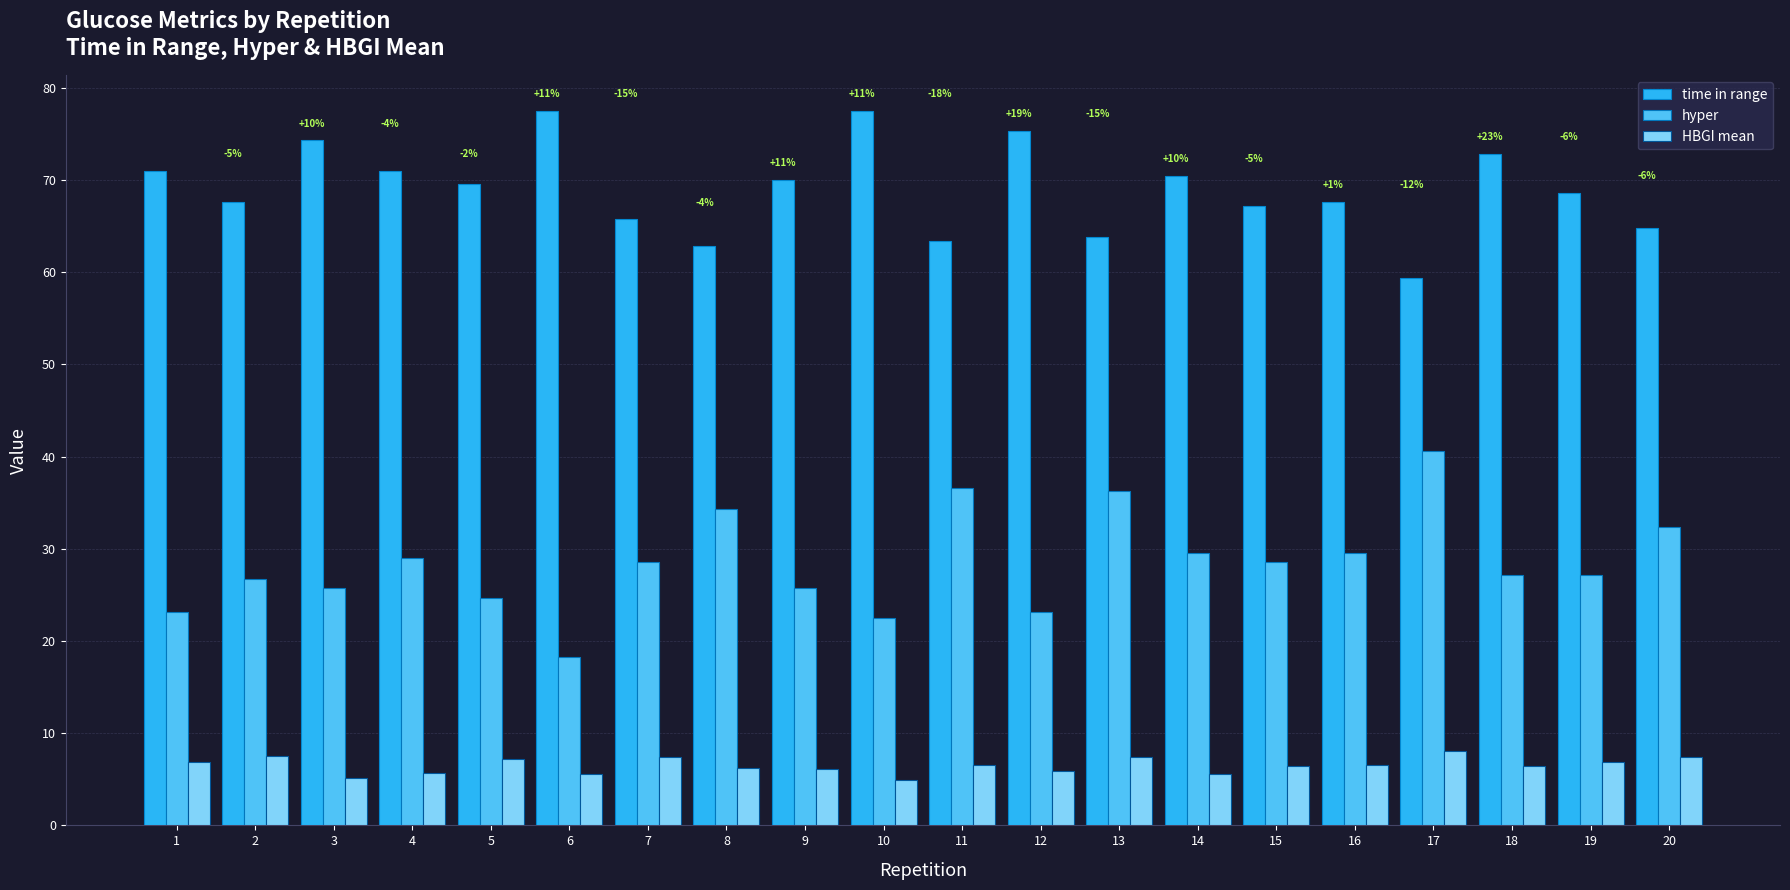

List the series in order of their peak value, highest first.

time in range, hyper, HBGI mean